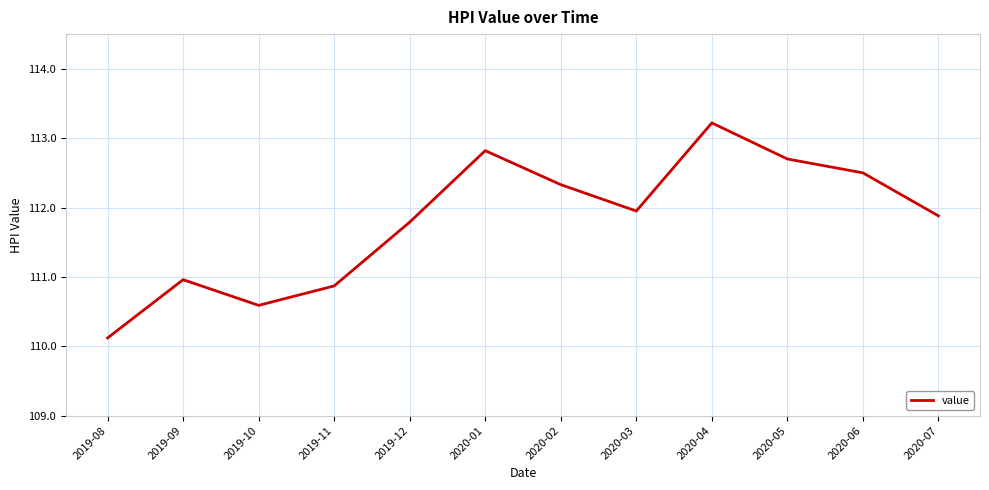

What is the greatest value displayed?

113.2